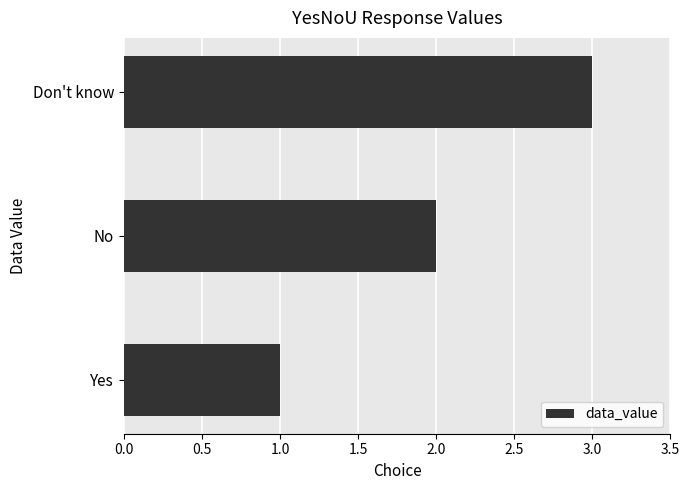

Are the bars horizontal?

Yes